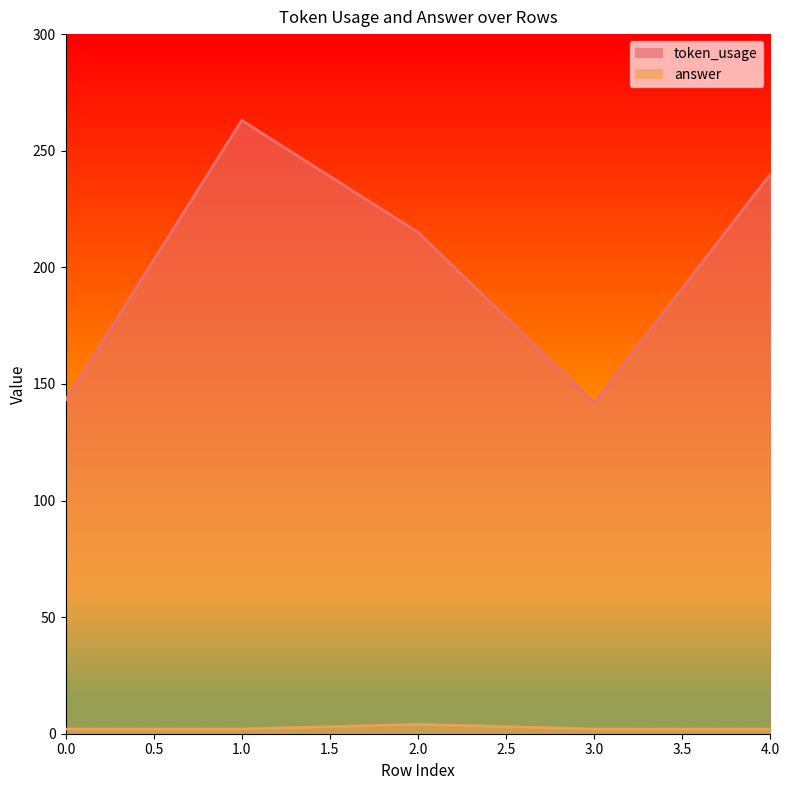

Where is the first local maximum for token_usage?

1.0